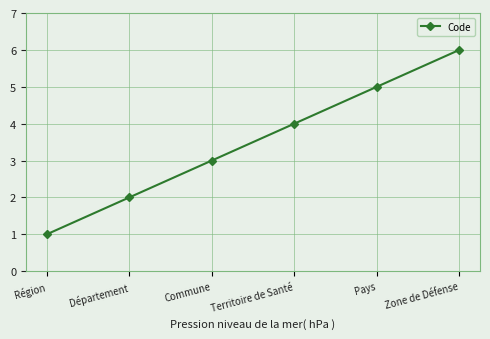

Rank the categories by value from lowest to highest.

Région, Département, Commune, Territoire de Santé, Pays, Zone de Défense